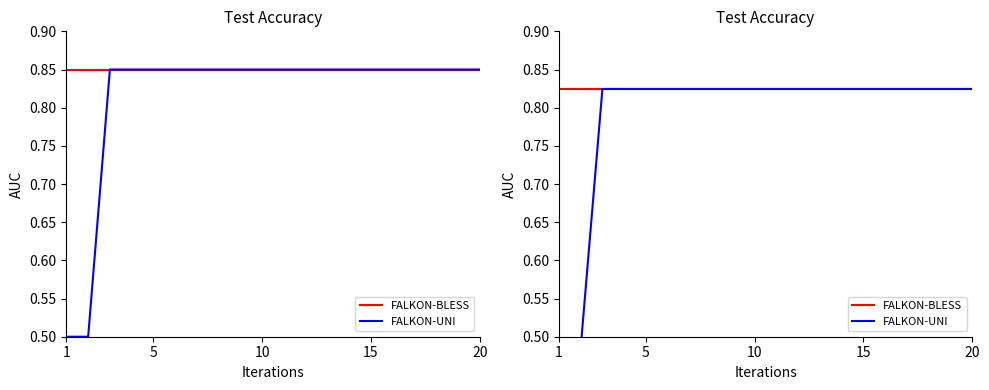

Rank the series at 5 from lowest to highest value.

FALKON-UNI, FALKON-BLESS